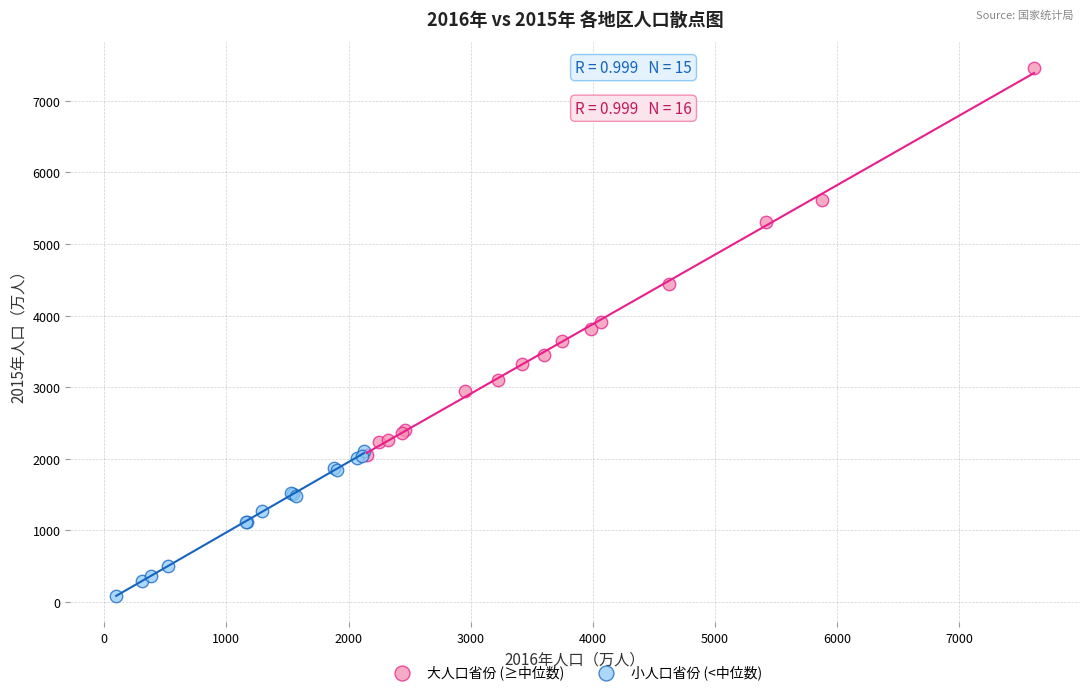

Which series contains the lowest Y value?

小人口省份 (<中位数)